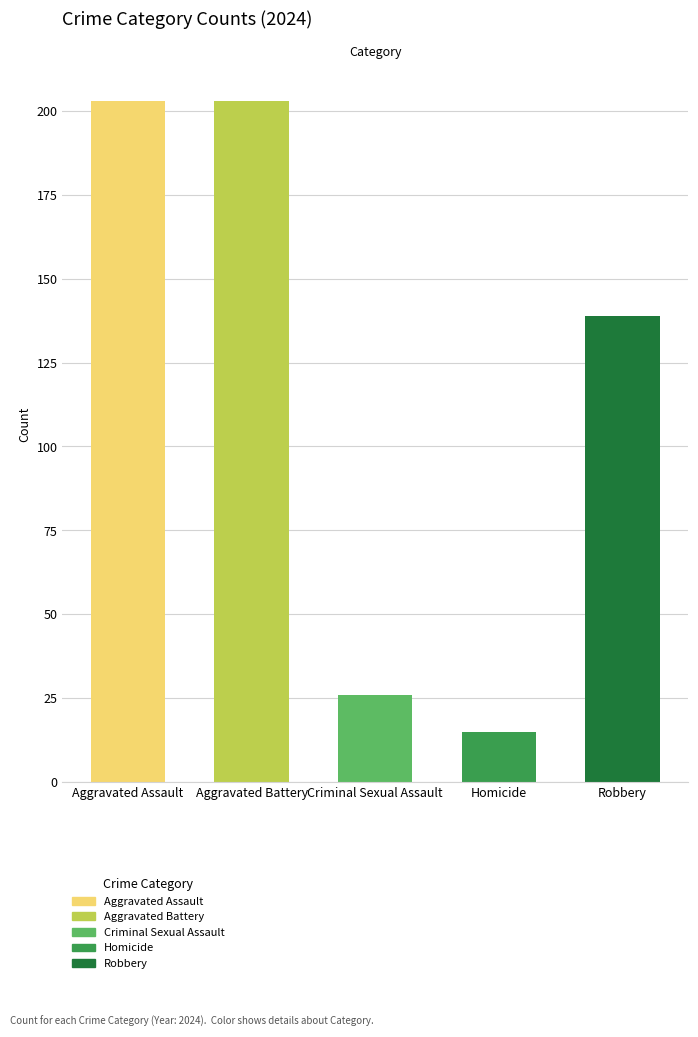

What is the ratio of the value at Robbery to the value at Homicide?

9.3